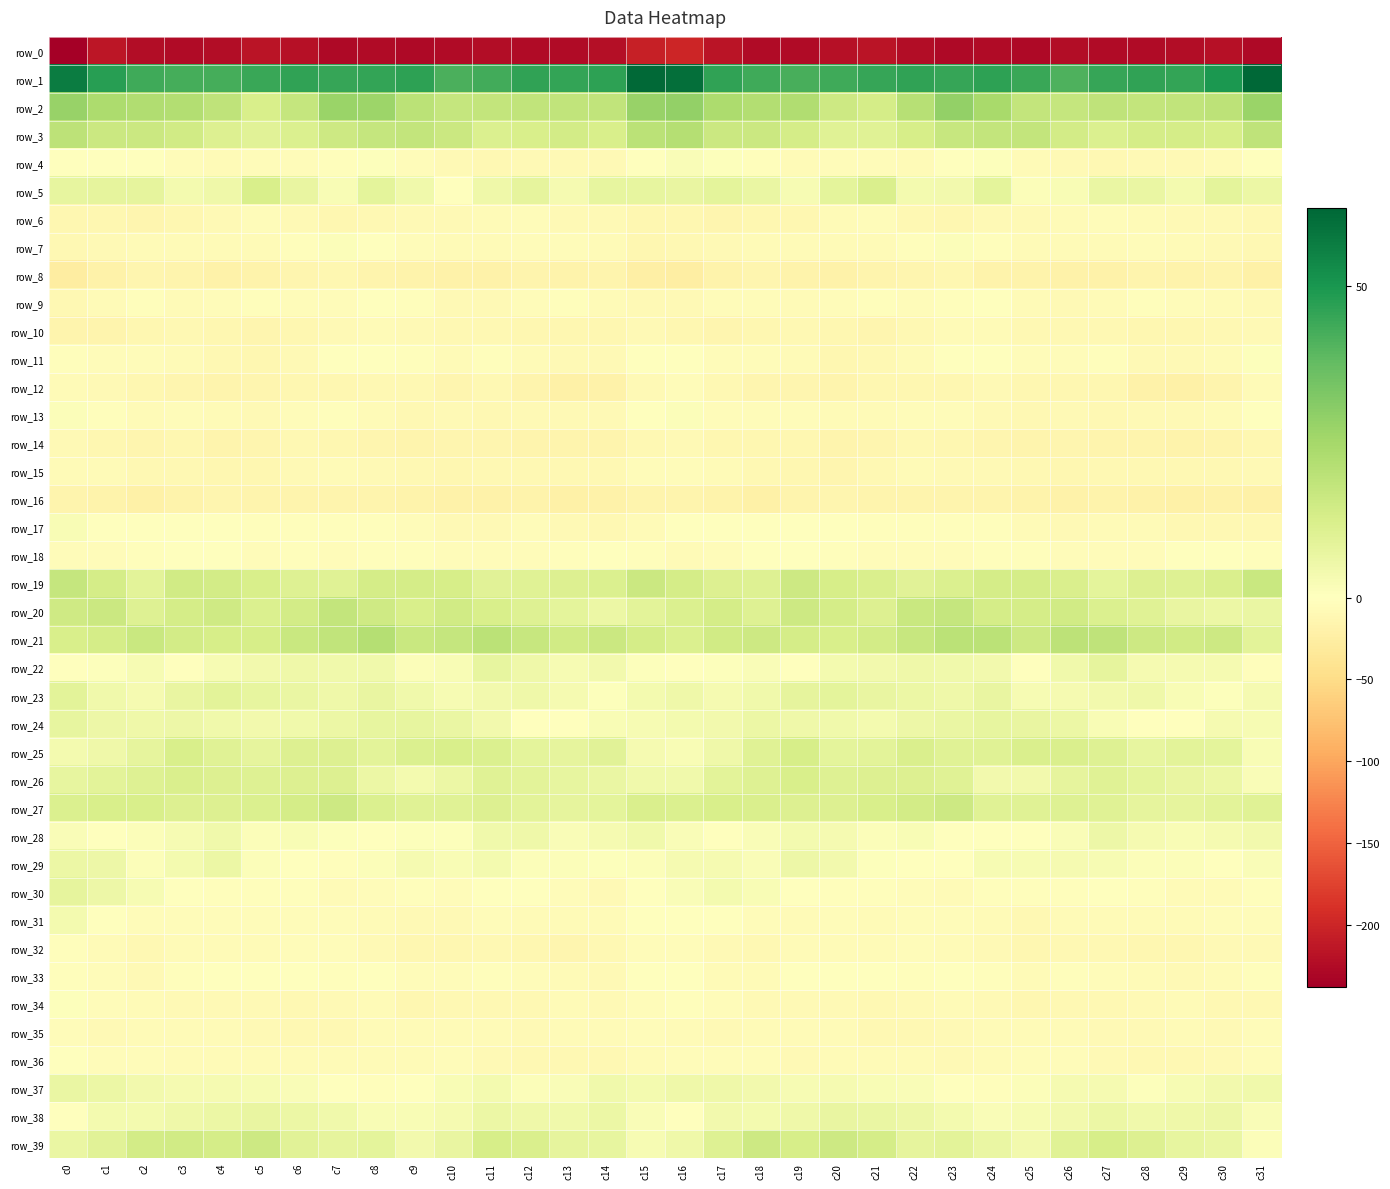

Reading left to right, extract all data points from this chart.

row_0: c0=-237.7	c1=-215.3	c2=-224.1	c3=-226.2	c4=-223.3	c5=-215.8	c6=-219.4	c7=-227.9	c8=-225.2	c9=-227.2	c10=-224.9	c11=-224.6	c12=-225.8	c13=-225.0	c14=-222.3	c15=-205.3	c16=-200.3	c17=-217.3	c18=-225.3	c19=-226.4	c20=-219.7	c21=-215.6	c22=-223.6	c23=-227.2	c24=-225.5	c25=-227.1	c26=-224.2	c27=-225.3	c28=-225.5	c29=-224.3	c30=-219.6	c31=-227.7
row_1: c0=56.9	c1=47.3	c2=43.6	c3=42.9	c4=42.4	c5=44.6	c6=45.9	c7=45.3	c8=45.4	c9=46.6	c10=41.6	c11=43.1	c12=46.2	c13=45.5	c14=46.8	c15=61.5	c16=60.4	c17=46.2	c18=43.6	c19=42.2	c20=43.5	c21=45.0	c22=45.9	c23=44.9	c24=46.4	c25=44.5	c26=41.2	c27=44.9	c28=45.9	c29=45.7	c30=49.4	c31=62.4
row_2: c0=27.6	c1=23.2	c2=21.9	c3=21.8	c4=18.8	c5=12.4	c6=17.4	c7=26.9	c8=26.4	c9=19.6	c10=17.4	c11=17.8	c12=18.1	c13=18.3	c14=18.2	c15=27.5	c16=28.6	c17=23.3	c18=21.5	c19=22.1	c20=15.4	c21=13.2	c22=20.9	c23=28.3	c24=24.1	c25=17.7	c26=17.4	c27=18.6	c28=17.6	c29=18.5	c30=19.2	c31=27.0
row_3: c0=19.4	c1=15.7	c2=15.9	c3=14.4	c4=10.8	c5=9.4	c6=11.6	c7=15.6	c8=17.2	c9=17.9	c10=15.9	c11=11.3	c12=12.6	c13=14.1	c14=12.2	c15=19.9	c16=21.1	c17=15.8	c18=15.7	c19=13.2	c20=9.7	c21=9.8	c22=13.1	c23=16.6	c24=17.6	c25=17.7	c26=13.9	c27=11.4	c28=13.4	c29=13.3	c30=13.0	c31=18.6
row_4: c0=-1.3	c1=-0.0	c2=-0.1	c3=-5.0	c4=-6.0	c5=-4.3	c6=-5.5	c7=-3.2	c8=0.9	c9=-3.8	c10=-9.1	c11=-9.3	c12=-8.8	c13=-8.1	c14=-8.8	c15=-0.1	c16=1.7	c17=0.7	c18=-2.0	c19=-6.0	c20=-5.2	c21=-4.4	c22=-5.7	c23=-1.0	c24=0.8	c25=-7.2	c26=-9.0	c27=-9.5	c28=-8.2	c29=-8.9	c30=-6.7	c31=0.1
row_5: c0=7.4	c1=8.1	c2=8.1	c3=3.6	c4=4.9	c5=12.6	c6=7.1	c7=2.0	c8=8.3	c9=4.4	c10=0.4	c11=5.0	c12=7.9	c13=3.2	c14=7.4	c15=7.5	c16=6.9	c17=8.4	c18=6.5	c19=2.9	c20=8.7	c21=12.1	c22=3.6	c23=4.1	c24=8.6	c25=1.1	c26=2.0	c27=6.6	c28=6.4	c29=3.7	c30=8.3	c31=6.1
row_6: c0=-12.0	c1=-12.5	c2=-13.4	c3=-12.5	c4=-8.8	c5=-4.5	c6=-8.2	c7=-12.2	c8=-9.3	c9=-8.3	c10=-8.5	c11=-5.9	c12=-4.6	c13=-8.8	c14=-8.1	c15=-12.6	c16=-12.9	c17=-13.7	c18=-12.9	c19=-11.7	c20=-6.3	c21=-5.0	c22=-10.4	c23=-11.9	c24=-8.5	c25=-8.8	c26=-7.4	c27=-5.2	c28=-6.1	c29=-8.8	c30=-9.2	c31=-10.7
row_7: c0=-9.5	c1=-7.7	c2=-5.7	c3=-6.6	c4=-7.0	c5=-6.2	c6=-3.6	c7=1.1	c8=-0.8	c9=-5.4	c10=-6.1	c11=-6.6	c12=-3.9	c13=-5.3	c14=-7.2	c15=-12.1	c16=-10.3	c17=-7.8	c18=-5.6	c19=-6.9	c20=-6.7	c21=-5.6	c22=-1.9	c23=1.3	c24=-3.1	c25=-5.7	c26=-6.7	c27=-5.6	c28=-4.2	c29=-6.0	c30=-8.4	c31=-9.9
row_8: c0=-26.5	c1=-19.5	c2=-14.7	c3=-16.7	c4=-18.8	c5=-16.7	c6=-14.0	c7=-12.6	c8=-15.3	c9=-17.6	c10=-18.9	c11=-20.2	c12=-16.6	c13=-16.8	c14=-15.7	c15=-22.4	c16=-25.0	c17=-18.3	c18=-14.7	c19=-17.9	c20=-18.6	c21=-15.2	c22=-13.8	c23=-13.0	c24=-16.9	c25=-18.0	c26=-19.9	c27=-18.9	c28=-16.2	c29=-17.2	c30=-15.6	c31=-21.8
row_9: c0=-9.9	c1=-6.1	c2=-3.4	c3=-5.6	c4=-4.9	c5=-3.3	c6=-4.3	c7=-5.3	c8=-0.5	c9=-3.3	c10=-7.8	c11=-7.7	c12=-4.5	c13=-3.1	c14=-5.8	c15=-9.1	c16=-8.3	c17=-5.1	c18=-4.3	c19=-6.0	c20=-4.2	c21=-3.1	c22=-5.5	c23=-3.4	c24=-0.2	c25=-6.3	c26=-7.9	c27=-6.5	c28=-3.6	c29=-4.0	c30=-6.9	c31=-8.5
row_10: c0=-15.5	c1=-15.3	c2=-12.5	c3=-11.0	c4=-11.2	c5=-13.3	c6=-11.3	c7=-8.0	c8=-6.7	c9=-8.1	c10=-10.8	c11=-10.1	c12=-12.1	c13=-12.6	c14=-11.9	c15=-8.9	c16=-12.3	c17=-14.2	c18=-12.3	c19=-10.3	c20=-12.2	c21=-13.0	c22=-10.2	c23=-7.0	c24=-6.7	c25=-9.9	c26=-10.5	c27=-10.4	c28=-12.8	c29=-12.2	c30=-11.0	c31=-9.0
row_11: c0=-2.6	c1=-4.6	c2=-4.8	c3=-6.4	c4=-10.4	c5=-11.1	c6=-8.2	c7=-1.3	c8=-0.3	c9=-2.7	c10=-5.6	c11=-2.5	c12=-6.4	c13=-8.9	c14=-8.4	c15=-0.8	c16=0.1	c17=-4.6	c18=-5.4	c19=-7.2	c20=-11.7	c21=-10.2	c22=-6.1	c23=0.4	c24=-0.7	c25=-4.9	c26=-4.3	c27=-2.9	c28=-8.2	c29=-8.7	c30=-7.1	c31=0.7
row_12: c0=-7.0	c1=-9.2	c2=-12.6	c3=-13.4	c4=-15.6	c5=-13.6	c6=-12.1	c7=-12.2	c8=-10.0	c9=-10.5	c10=-13.1	c11=-11.1	c12=-15.6	c13=-21.1	c14=-19.2	c15=-7.4	c16=-4.0	c17=-10.2	c18=-13.1	c19=-13.9	c20=-15.4	c21=-12.8	c22=-12.2	c23=-11.6	c24=-9.2	c25=-12.3	c26=-12.2	c27=-11.6	c28=-18.6	c29=-21.2	c30=-16.5	c31=-6.9
row_13: c0=1.1	c1=-3.2	c2=-6.3	c3=-4.1	c4=-6.1	c5=-7.9	c6=-5.3	c7=-3.5	c8=-6.8	c9=-9.9	c10=-8.8	c11=-10.4	c12=-9.2	c13=-9.2	c14=-7.9	c15=0.5	c16=1.0	c17=-4.7	c18=-5.4	c19=-4.4	c20=-7.1	c21=-7.4	c22=-4.1	c23=-4.3	c24=-8.3	c25=-9.9	c26=-9.0	c27=-10.4	c28=-9.3	c29=-9.0	c30=-6.0	c31=-0.5
row_14: c0=-8.1	c1=-12.0	c2=-13.6	c3=-11.9	c4=-14.9	c5=-14.9	c6=-10.2	c7=-11.4	c8=-13.8	c9=-14.9	c10=-14.1	c11=-14.2	c12=-16.5	c13=-16.6	c14=-16.2	c15=-9.6	c16=-9.1	c17=-13.0	c18=-12.6	c19=-12.7	c20=-15.8	c21=-13.3	c22=-9.8	c23=-12.7	c24=-14.0	c25=-15.3	c26=-13.4	c27=-15.5	c28=-16.6	c29=-16.8	c30=-15.5	c31=-11.6
row_15: c0=-5.7	c1=-6.4	c2=-10.0	c3=-11.1	c4=-12.6	c5=-12.0	c6=-7.7	c7=-6.9	c8=-7.7	c9=-9.3	c10=-12.3	c11=-10.1	c12=-10.5	c13=-10.8	c14=-9.6	c15=-5.1	c16=-4.4	c17=-7.1	c18=-10.9	c19=-11.5	c20=-13.2	c21=-10.4	c22=-6.8	c23=-7.4	c24=-7.8	c25=-10.9	c26=-11.6	c27=-9.9	c28=-10.7	c29=-10.6	c30=-9.6	c31=-9.2
row_16: c0=-15.4	c1=-17.5	c2=-20.5	c3=-18.6	c4=-14.1	c5=-15.3	c6=-15.5	c7=-15.1	c8=-15.7	c9=-17.4	c10=-20.0	c11=-19.5	c12=-17.4	c13=-21.2	c14=-20.3	c15=-15.7	c16=-15.1	c17=-18.5	c18=-20.7	c19=-16.5	c20=-14.0	c21=-15.8	c22=-15.1	c23=-15.2	c24=-16.1	c25=-18.5	c26=-20.4	c27=-18.3	c28=-18.7	c29=-21.4	c30=-20.4	c31=-20.6
row_17: c0=2.2	c1=0.2	c2=-1.2	c3=-1.5	c4=-0.4	c5=-2.7	c6=-2.4	c7=-2.3	c8=-2.0	c9=-4.9	c10=-8.1	c11=-7.6	c12=-5.1	c13=-8.1	c14=-10.0	c15=-5.7	c16=-0.5	c17=-0.4	c18=-1.5	c19=-0.9	c20=-1.2	c21=-3.1	c22=-2.2	c23=-1.9	c24=-2.8	c25=-6.5	c26=-8.5	c27=-6.4	c28=-5.8	c29=-9.4	c30=-10.4	c31=-9.9
row_18: c0=-5.4	c1=-4.7	c2=-3.2	c3=0.1	c4=-1.8	c5=-4.5	c6=-3.5	c7=-4.9	c8=-2.6	c9=-2.0	c10=-4.8	c11=-5.4	c12=-4.8	c13=-2.5	c14=0.3	c15=-3.3	c16=-6.2	c17=-4.8	c18=-1.6	c19=-0.1	c20=-3.2	c21=-4.4	c22=-3.8	c23=-4.5	c24=-2.0	c25=-3.4	c26=-5.1	c27=-5.5	c28=-4.3	c29=-1.1	c30=-0.9	c31=-2.6
row_19: c0=17.5	c1=13.5	c2=9.1	c3=14.3	c4=13.9	c5=12.6	c6=10.4	c7=9.9	c8=13.3	c9=13.3	c10=12.9	c11=9.6	c12=9.9	c13=11.1	c14=11.2	c15=15.8	c16=13.6	c17=10.8	c18=10.3	c19=15.3	c20=12.9	c21=12.2	c22=9.5	c23=11.3	c24=13.2	c25=13.4	c26=12.0	c27=8.7	c28=10.7	c29=10.7	c30=12.0	c31=16.5
row_20: c0=14.8	c1=15.6	c2=10.6	c3=13.5	c4=15.0	c5=11.2	c6=13.8	c7=17.9	c8=14.9	c9=12.7	c10=14.4	c11=12.3	c12=10.3	c13=8.6	c14=6.3	c15=9.0	c16=11.7	c17=13.5	c18=10.3	c19=15.6	c20=13.6	c21=11.1	c22=16.2	c23=17.2	c24=13.3	c25=13.5	c26=14.2	c27=11.3	c28=9.9	c29=7.3	c30=6.2	c31=6.4
row_21: c0=12.6	c1=13.6	c2=16.3	c3=13.8	c4=12.7	c5=12.9	c6=16.1	c7=18.2	c8=21.0	c9=16.3	c10=17.3	c11=19.6	c12=16.8	c13=14.4	c14=16.0	c15=13.2	c16=11.5	c17=14.3	c18=15.5	c19=13.4	c20=12.3	c21=13.9	c22=16.8	c23=19.8	c24=19.9	c25=15.2	c26=19.2	c27=18.7	c28=15.6	c29=14.6	c30=15.2	c31=9.1
row_22: c0=0.2	c1=0.6	c2=2.6	c3=0.0	c4=2.5	c5=4.3	c6=4.9	c7=4.6	c8=4.8	c9=1.3	c10=2.0	c11=7.7	c12=5.0	c13=2.5	c14=4.3	c15=0.9	c16=-0.4	c17=0.9	c18=1.8	c19=-0.1	c20=3.6	c21=4.4	c22=5.1	c23=4.4	c24=4.2	c25=-0.0	c26=4.6	c27=7.8	c28=3.1	c29=3.2	c30=3.1	c31=-2.3
row_23: c0=8.8	c1=4.7	c2=3.4	c3=7.2	c4=9.0	c5=7.8	c6=6.4	c7=4.9	c8=7.0	c9=4.4	c10=2.5	c11=4.0	c12=5.0	c13=3.3	c14=0.8	c15=3.8	c16=5.1	c17=3.0	c18=4.6	c19=8.1	c20=8.6	c21=7.2	c22=5.9	c23=5.2	c24=7.0	c25=2.4	c26=3.3	c27=4.1	c28=5.0	c29=2.0	c30=0.9	c31=3.3
row_24: c0=7.6	c1=5.6	c2=5.4	c3=5.8	c4=4.8	c5=4.0	c6=4.5	c7=6.1	c8=7.5	c9=7.4	c10=6.7	c11=4.1	c12=-0.7	c13=-1.1	c14=2.2	c15=2.5	c16=3.7	c17=4.3	c18=6.0	c19=5.3	c20=4.6	c21=3.6	c22=5.4	c23=6.7	c24=7.5	c25=7.2	c26=6.0	c27=2.2	c28=-1.3	c29=-0.2	c30=3.3	c31=2.5
row_25: c0=3.8	c1=4.9	c2=8.1	c3=12.5	c4=9.9	c5=8.2	c6=11.1	c7=11.2	c8=9.2	c9=11.5	c10=12.2	c11=11.2	c12=8.3	c13=7.9	c14=9.6	c15=3.3	c16=2.0	c17=5.1	c18=10.0	c19=12.7	c20=8.4	c21=9.0	c22=11.7	c23=10.2	c24=10.0	c25=11.7	c26=12.0	c27=10.7	c28=7.3	c29=8.8	c30=8.5	c31=2.3
row_26: c0=7.6	c1=9.1	c2=10.3	c3=12.1	c4=11.2	c5=10.7	c6=11.1	c7=11.1	c8=6.0	c9=3.8	c10=6.2	c11=10.1	c12=8.8	c13=7.7	c14=6.6	c15=4.5	c16=4.4	c17=9.1	c18=10.7	c19=12.6	c20=10.6	c21=10.8	c22=11.2	c23=10.1	c24=4.3	c25=4.1	c26=8.0	c27=9.9	c28=8.5	c29=7.1	c30=6.2	c31=1.5
row_27: c0=11.6	c1=12.2	c2=12.3	c3=11.2	c4=11.0	c5=11.3	c6=13.3	c7=15.3	c8=11.6	c9=9.8	c10=10.1	c11=10.8	c12=8.8	c13=8.1	c14=8.4	c15=12.1	c16=11.4	c17=12.2	c18=11.7	c19=11.0	c20=10.9	c21=12.3	c22=13.9	c23=15.1	c24=10.2	c25=9.8	c26=10.6	c27=10.2	c28=8.2	c29=8.1	c30=9.2	c31=10.0
row_28: c0=1.5	c1=-0.3	c2=1.0	c3=2.7	c4=4.6	c5=1.3	c6=2.4	c7=0.6	c8=-1.2	c9=0.8	c10=0.8	c11=4.4	c12=4.9	c13=1.8	c14=3.4	c15=4.6	c16=1.7	c17=-0.4	c18=1.7	c19=3.7	c20=3.4	c21=1.4	c22=2.3	c23=-0.6	c24=-0.2	c25=0.4	c26=1.8	c27=5.6	c28=3.1	c29=2.3	c30=3.3	c31=4.2
row_29: c0=6.0	c1=5.6	c2=1.4	c3=3.8	c4=6.2	c5=1.2	c6=-0.8	c7=-2.1	c8=1.1	c9=3.2	c10=2.4	c11=3.5	c12=1.4	c13=1.4	c14=0.5	c15=1.1	c16=3.4	c17=3.4	c18=1.8	c19=5.7	c20=4.0	c21=0.6	c22=-1.5	c23=-1.6	c24=2.8	c25=2.5	c26=3.0	c27=2.7	c28=1.1	c29=1.2	c30=0.1	c31=1.8
row_30: c0=7.8	c1=5.5	c2=2.6	c3=-0.2	c4=-3.1	c5=-2.6	c6=-3.2	c7=-6.5	c8=-4.2	c9=-2.1	c10=-3.9	c11=-0.5	c12=-0.4	c13=-5.1	c14=-7.6	c15=-1.5	c16=1.7	c17=3.8	c18=2.1	c19=-1.4	c20=-3.6	c21=-2.0	c22=-4.4	c23=-6.8	c24=-2.5	c25=-3.3	c26=-3.0	c27=0.5	c28=-2.2	c29=-6.4	c30=-6.8	c31=-2.3
row_31: c0=3.5	c1=-0.2	c2=-3.8	c3=-5.4	c4=-5.4	c5=-5.6	c6=-5.6	c7=-3.9	c8=-6.0	c9=-9.1	c10=-8.7	c11=-5.2	c12=-6.8	c13=-7.0	c14=-5.7	c15=-1.2	c16=-0.7	c17=-1.8	c18=-4.2	c19=-6.0	c20=-5.2	c21=-5.8	c22=-4.6	c23=-4.8	c24=-6.9	c25=-10.0	c26=-7.0	c27=-5.6	c28=-7.3	c29=-6.6	c30=-5.2	c31=-3.9
row_32: c0=-3.7	c1=-7.2	c2=-10.7	c3=-7.3	c4=-6.1	c5=-6.8	c6=-5.5	c7=-4.9	c8=-7.7	c9=-11.6	c10=-12.0	c11=-9.4	c12=-11.2	c13=-13.4	c14=-10.3	c15=-5.4	c16=-4.4	c17=-8.7	c18=-10.1	c19=-6.1	c20=-6.9	c21=-6.2	c22=-5.2	c23=-5.9	c24=-9.0	c25=-12.7	c26=-10.7	c27=-9.7	c28=-12.6	c29=-12.6	c30=-9.2	c31=-7.6
row_33: c0=-2.1	c1=-5.4	c2=-7.7	c3=-3.3	c4=-0.6	c5=-1.5	c6=-1.4	c7=-2.0	c8=-1.6	c9=-5.3	c10=-4.7	c11=-3.5	c12=-4.7	c13=-6.9	c14=-7.7	c15=-1.3	c16=-1.2	c17=-6.5	c18=-6.5	c19=-1.5	c20=-1.3	c21=-1.2	c22=-2.2	c23=-1.0	c24=-3.0	c25=-5.9	c26=-3.7	c27=-3.8	c28=-5.7	c29=-7.5	c30=-6.8	c31=-3.0
row_34: c0=0.5	c1=-4.2	c2=-7.3	c3=-8.3	c4=-7.5	c5=-9.3	c6=-9.4	c7=-7.5	c8=-6.1	c9=-11.9	c10=-11.0	c11=-10.2	c12=-9.4	c13=-5.9	c14=-7.9	c15=-5.2	c16=-2.1	c17=-5.3	c18=-8.1	c19=-7.7	c20=-8.1	c21=-9.5	c22=-9.2	c23=-5.9	c24=-8.1	c25=-12.7	c26=-10.3	c27=-10.1	c28=-8.1	c29=-5.7	c30=-9.4	c31=-10.0
row_35: c0=-3.9	c1=-8.0	c2=-6.7	c3=-6.3	c4=-7.4	c5=-8.5	c6=-10.6	c7=-9.8	c8=-7.2	c9=-7.0	c10=-6.2	c11=-7.4	c12=-8.7	c13=-6.4	c14=-7.2	c15=-4.4	c16=-6.1	c17=-8.0	c18=-6.1	c19=-6.8	c20=-7.2	c21=-9.7	c22=-10.3	c23=-8.9	c24=-7.0	c25=-7.0	c26=-6.6	c27=-7.7	c28=-8.2	c29=-6.0	c30=-7.8	c31=-4.4
row_36: c0=-1.1	c1=-4.5	c2=-5.2	c3=-7.1	c4=-6.3	c5=-5.6	c6=-5.9	c7=-6.7	c8=-7.3	c9=-5.8	c10=-4.0	c11=-7.7	c12=-9.7	c13=-10.9	c14=-9.6	c15=-6.0	c16=-5.0	c17=-5.3	c18=-5.5	c19=-7.6	c20=-5.6	c21=-5.9	c22=-5.7	c23=-7.5	c24=-7.2	c25=-4.6	c26=-5.2	c27=-8.8	c28=-9.9	c29=-11.1	c30=-8.8	c31=-4.8
row_37: c0=6.5	c1=5.9	c2=4.3	c3=3.3	c4=3.1	c5=2.7	c6=1.8	c7=0.5	c8=-2.2	c9=0.0	c10=2.3	c11=3.6	c12=1.2	c13=1.8	c14=4.4	c15=3.9	c16=5.4	c17=4.9	c18=4.2	c19=2.7	c20=3.2	c21=2.2	c22=1.7	c23=-1.1	c24=-2.0	c25=1.2	c26=3.0	c27=3.0	c28=0.8	c29=2.9	c30=4.2	c31=4.5
row_38: c0=-0.3	c1=3.6	c2=3.9	c3=4.9	c4=6.1	c5=7.1	c6=6.1	c7=4.5	c8=2.1	c9=2.3	c10=3.1	c11=6.0	c12=5.1	c13=4.7	c14=6.2	c15=1.6	c16=-0.1	c17=4.2	c18=3.8	c19=5.3	c20=7.0	c21=6.6	c22=5.6	c23=3.5	c24=1.9	c25=2.6	c26=4.1	c27=6.2	c28=4.6	c29=5.3	c30=5.8	c31=1.5
row_39: c0=6.7	c1=9.5	c2=13.8	c3=14.3	c4=13.2	c5=15.5	c6=9.7	c7=8.1	c8=8.3	c9=4.1	c10=7.0	c11=12.9	c12=12.1	c13=8.2	c14=7.7	c15=2.9	c16=4.9	c17=10.6	c18=15.2	c19=12.8	c20=15.3	c21=13.5	c22=8.1	c23=9.1	c24=6.7	c25=4.0	c26=9.9	c27=13.1	c28=10.7	c29=7.5	c30=6.8	c31=1.3